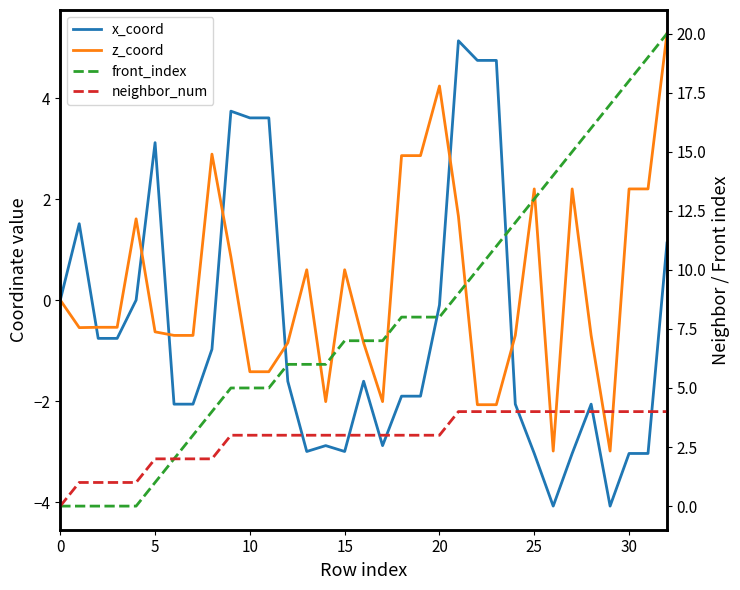

Is it true that front_index equals 7.0 at 16?

True